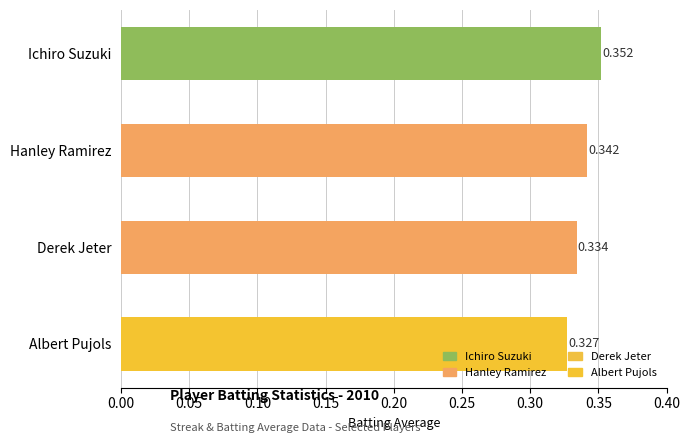

Between Albert Pujols and Hanley Ramirez, which is larger?

Hanley Ramirez